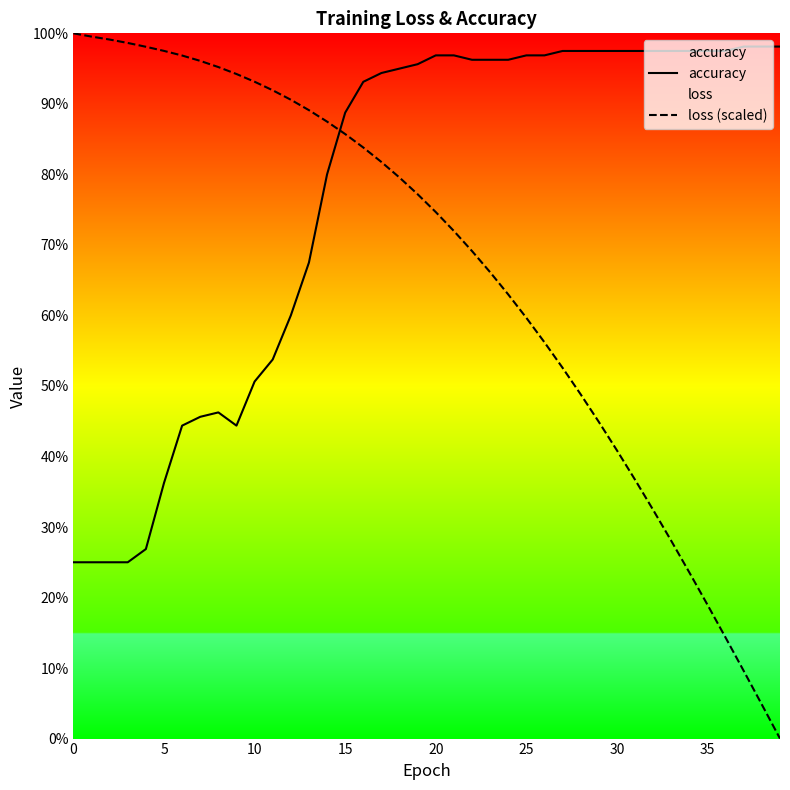

The loss (scaled) series shows 0.9 at 14. True or false?

True